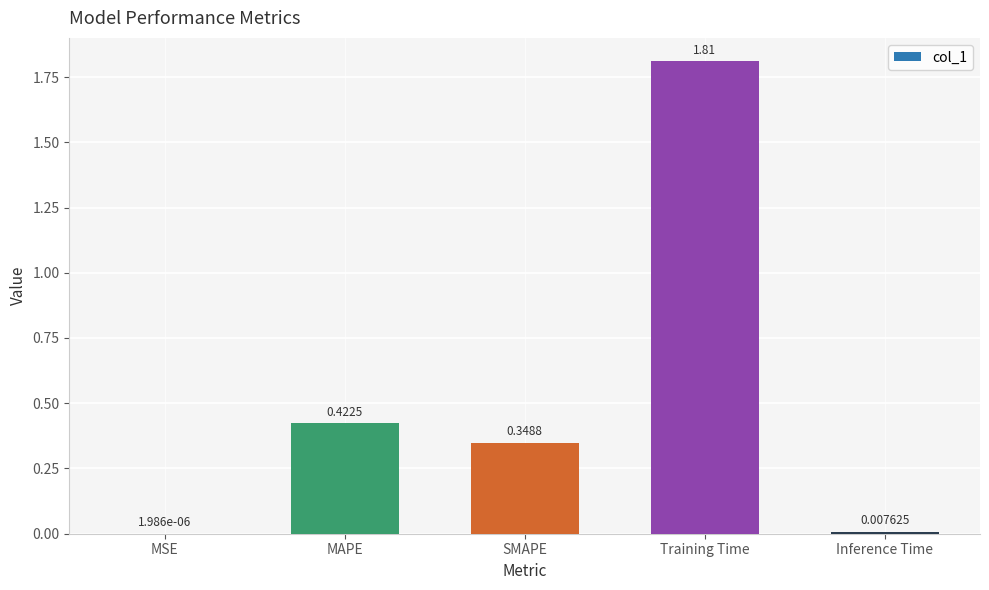

Which category has the highest value across all series?

Training Time